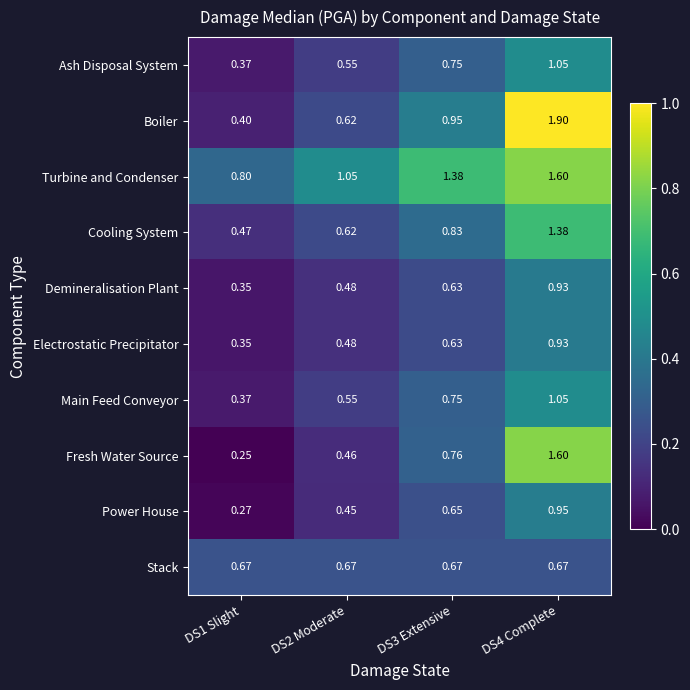

Is the value of Cooling System at DS1 Slight greater than the value of Turbine and Condenser at DS4 Complete?

No